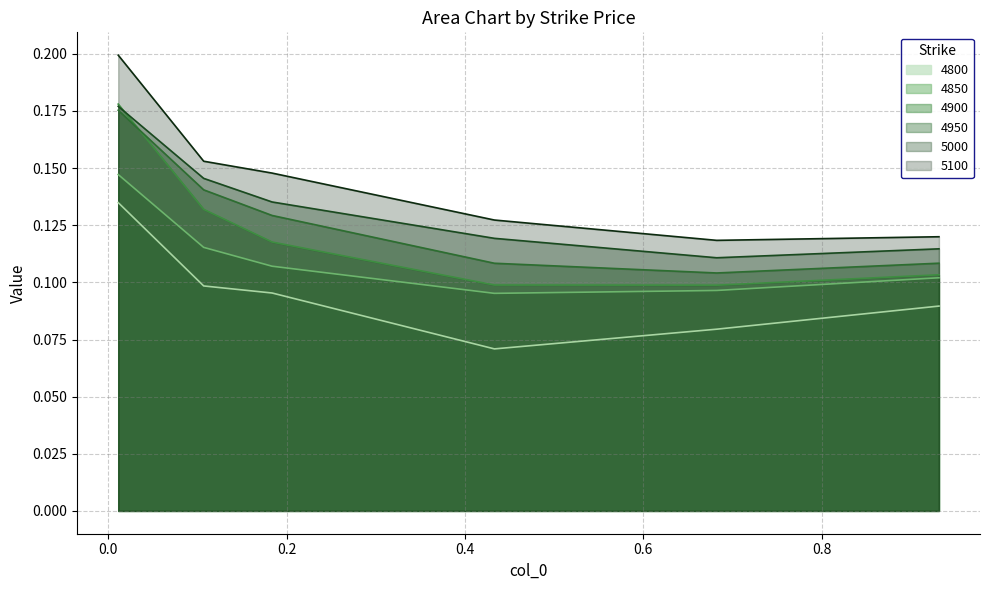

Which category has the highest value across all series?

0.01095890410958904